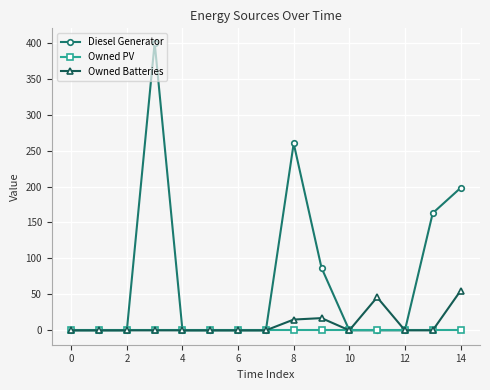

Which series has the widest spread of values?

Diesel Generator